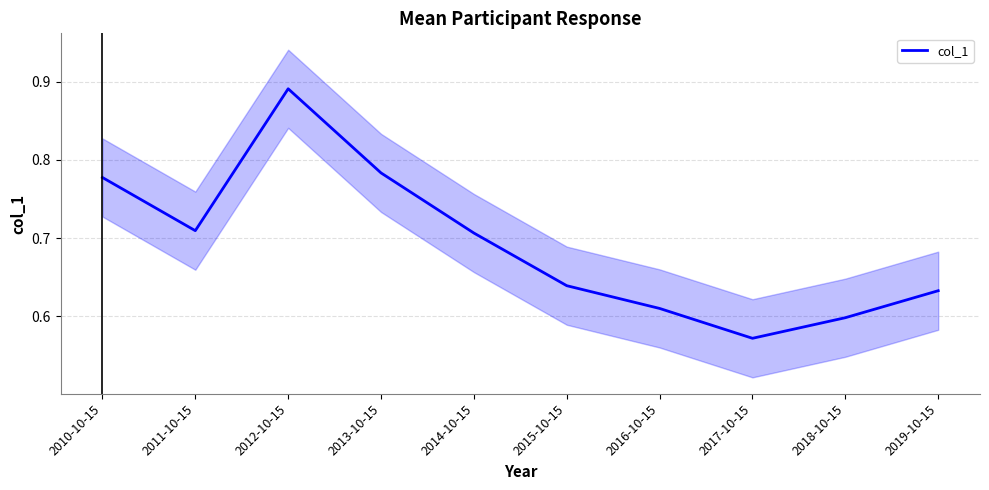

How many categories are shown in the chart?

10